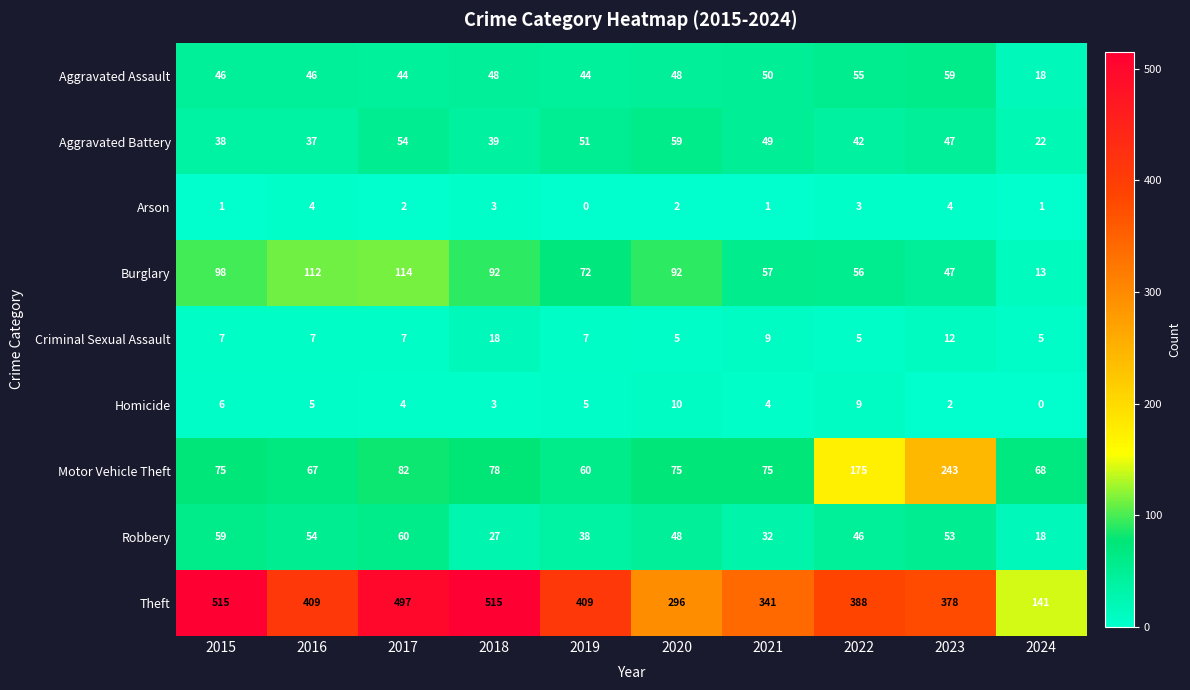

What is the difference between the maximum and minimum values in the Burglary series?

101